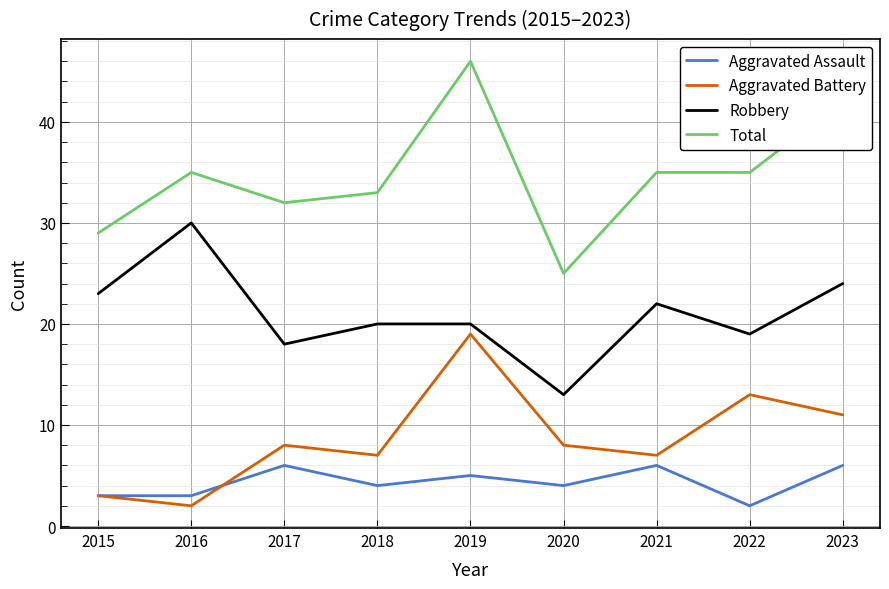

At how many categories does at least one series exceed 16?

9